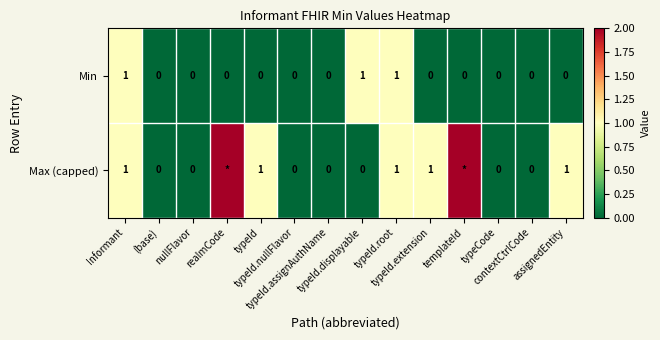

True or false: Min has a value of 0 at typeId.nullFlavor.

True